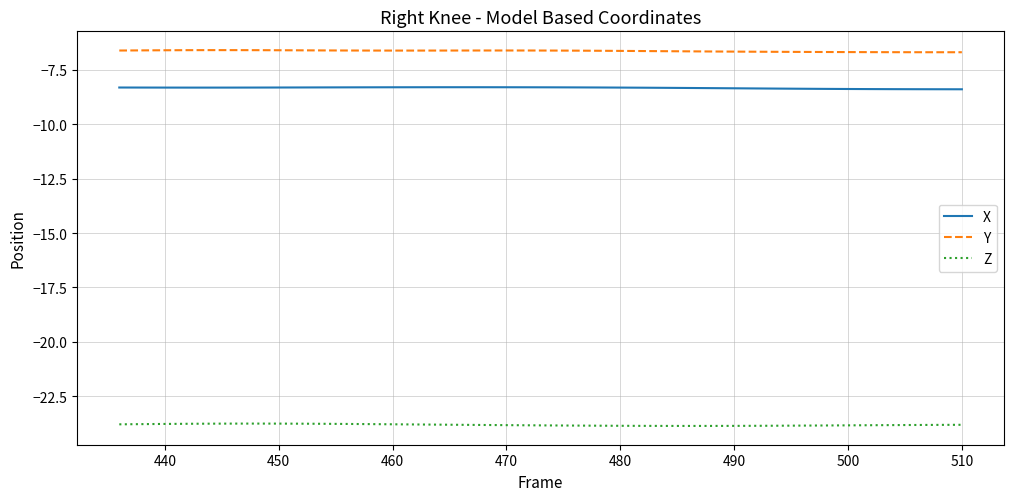

What is the lowest value of the X series?

-8.4